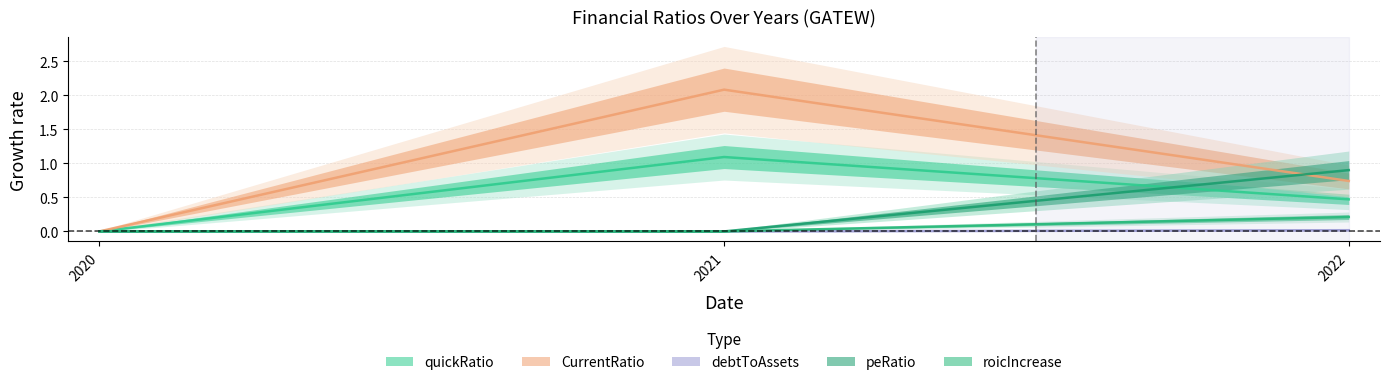

Which series has the largest total across all categories?

CurrentRatio